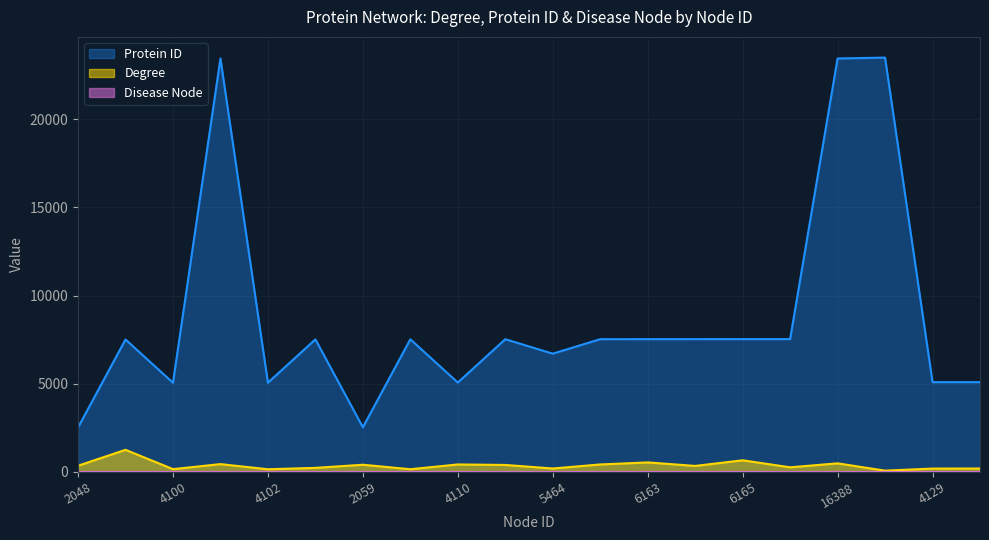

The Protein ID series shows 36224 at 16431. True or false?

False